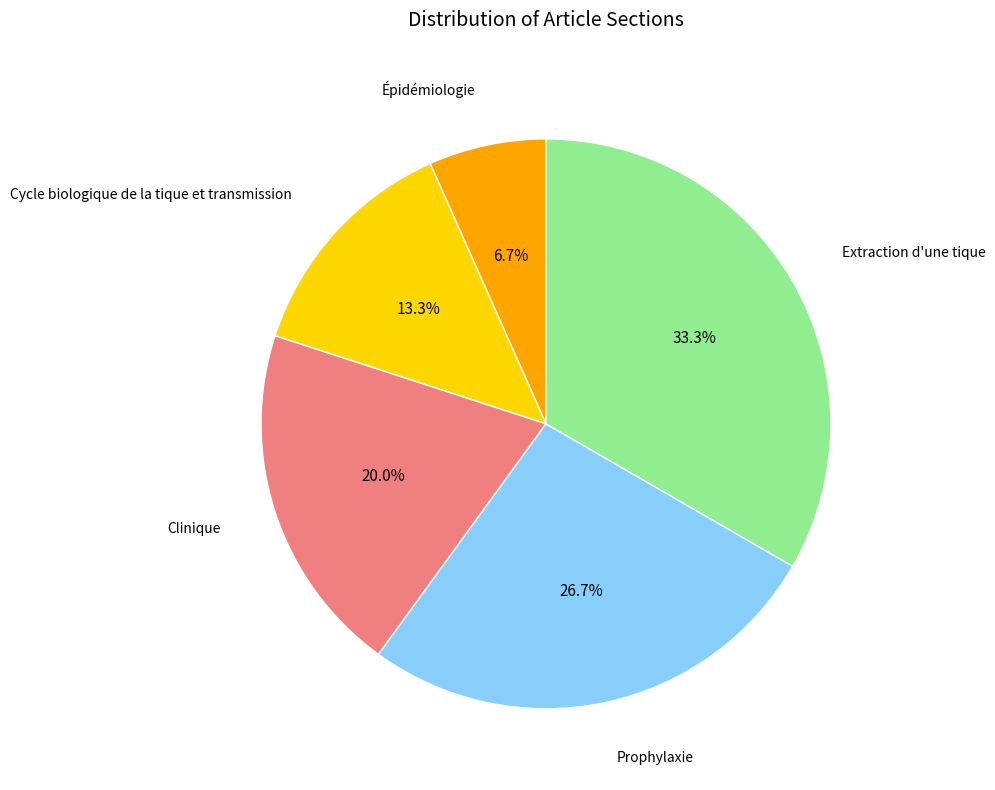

How many segments does this pie chart have?

5